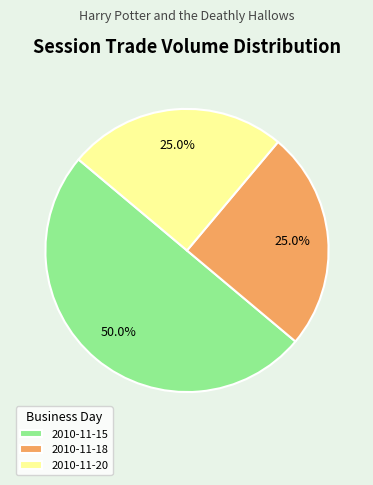

What percentage is NOT represented by 2010-11-20?

75.0%